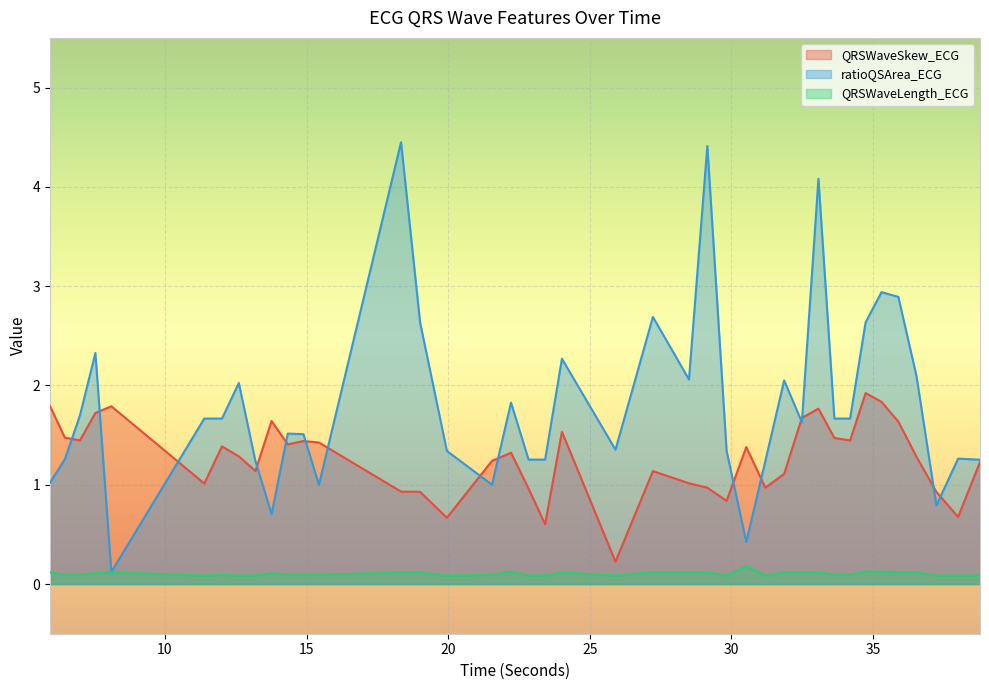

Between 24.015625 and 19.0078125, which is larger?

24.015625